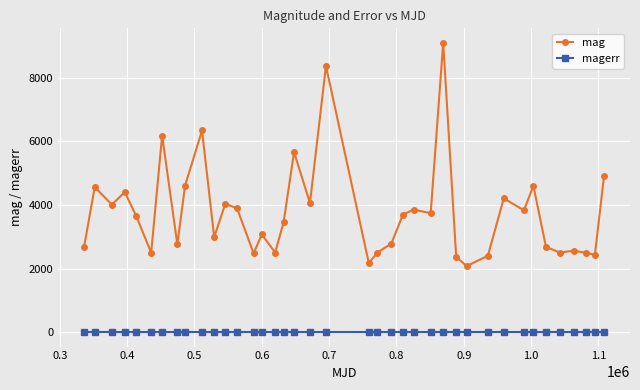

Which series has the widest spread of values?

mag